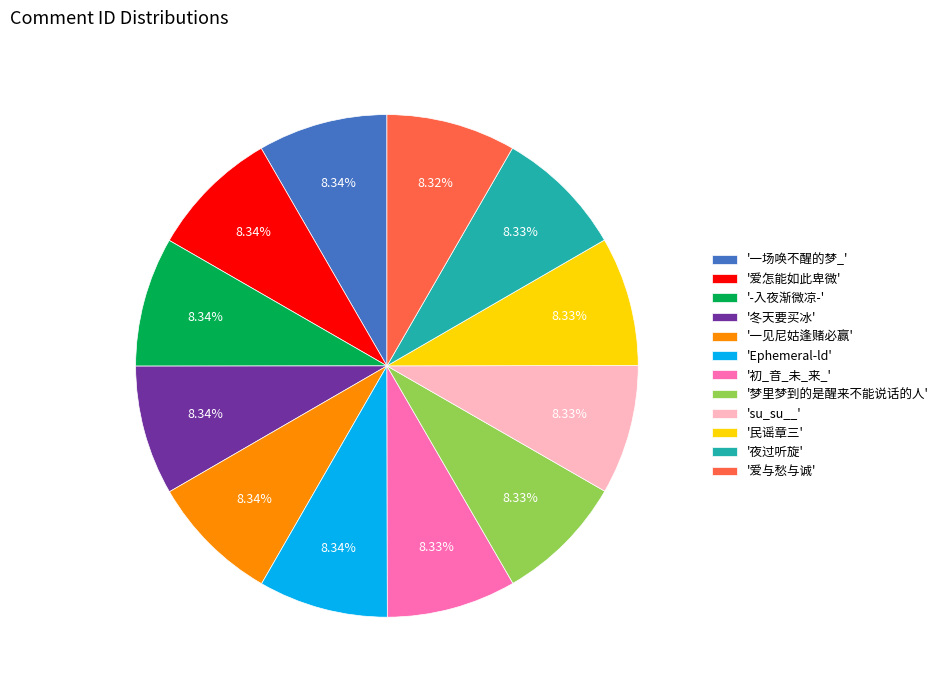

To the nearest percent, what is the average slice percentage?

8%